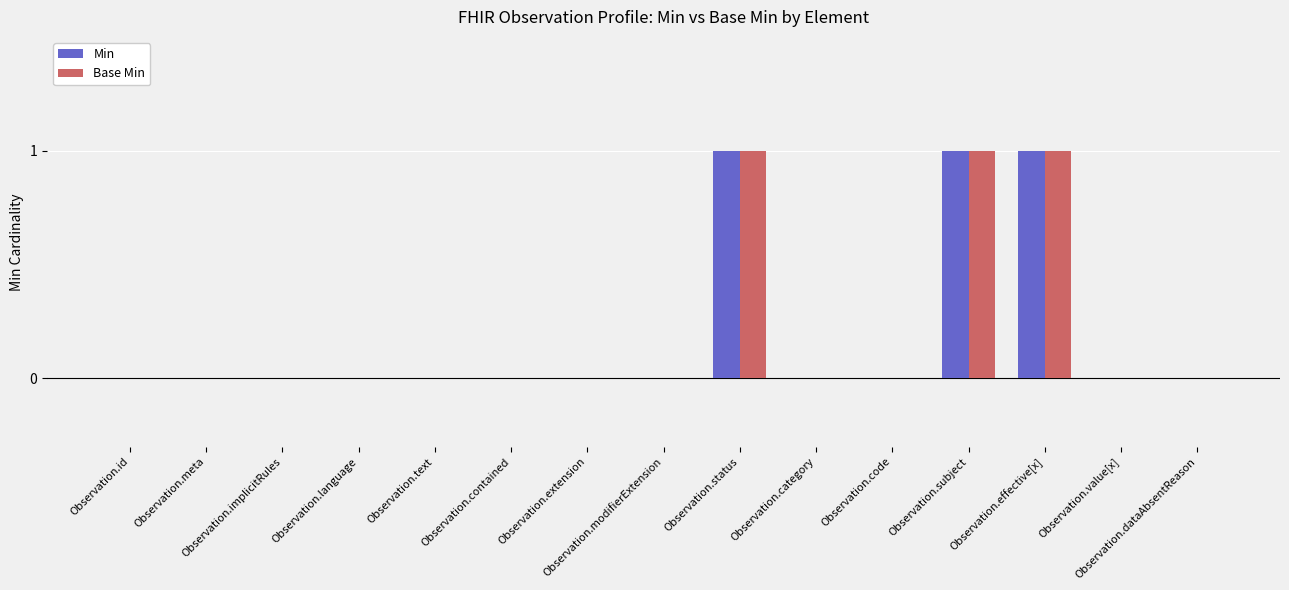

What is the sum of all Min values?

3